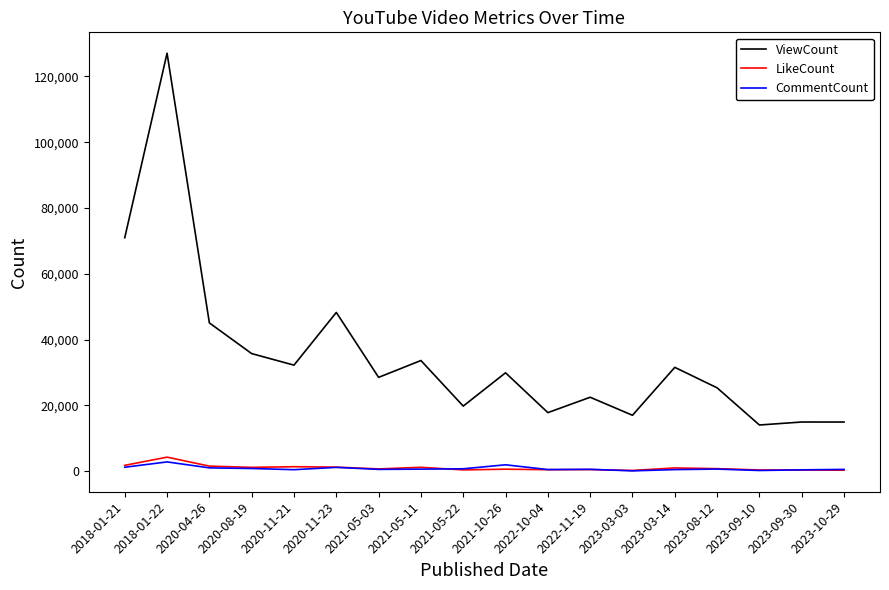

True or false: CommentCount and ViewCount intersect in this chart.

False